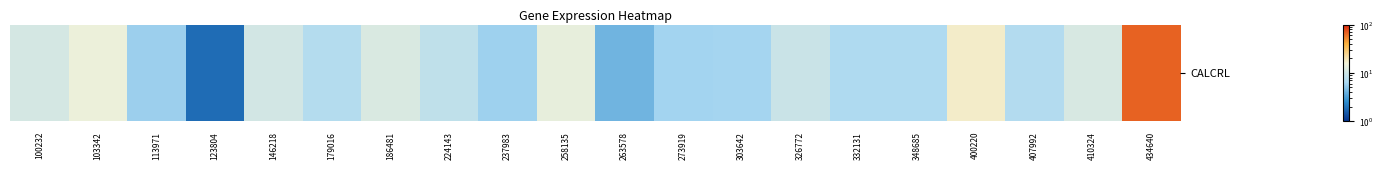

What is the greatest value displayed?

66.5